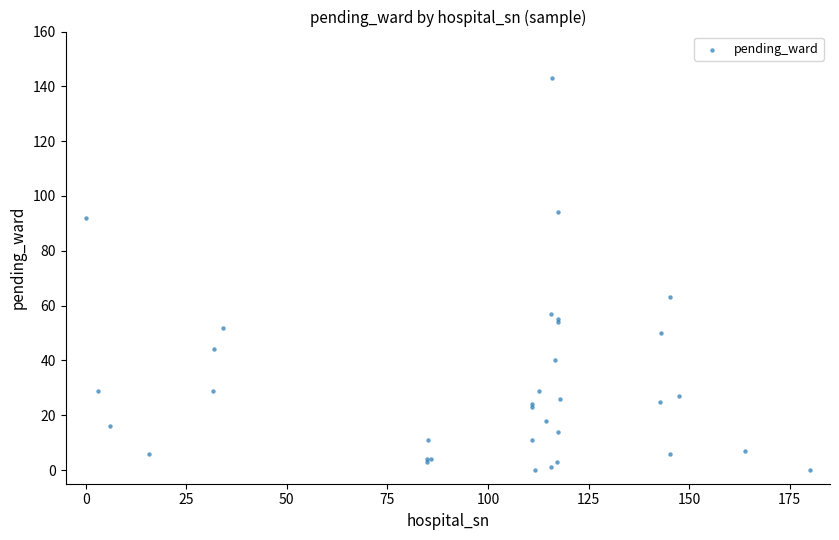

What Y value in the scatter plot is closest to 71?

63